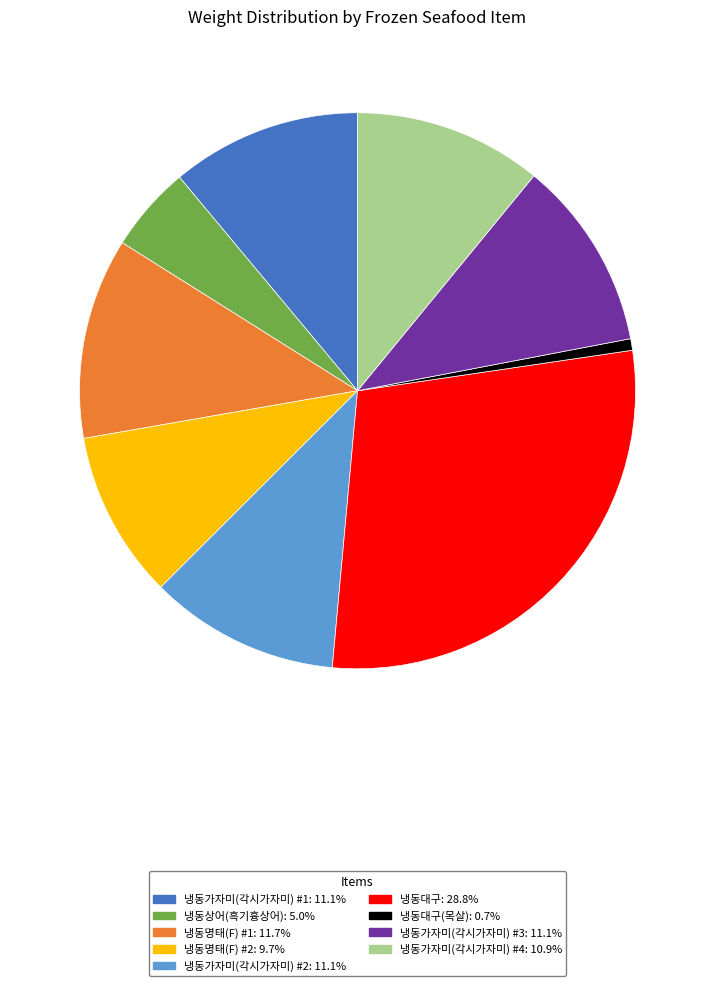

Is there any slice that represents more than half of the pie?

No